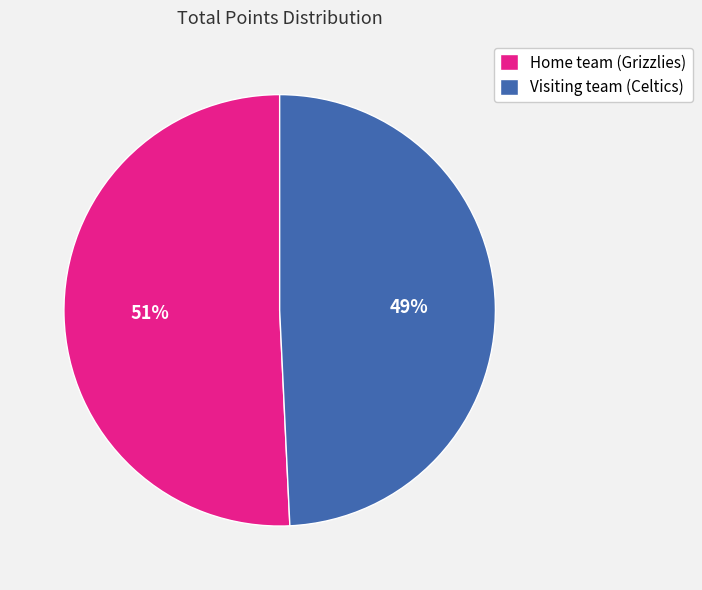

Which category accounts for the majority?

Home team (Grizzlies)